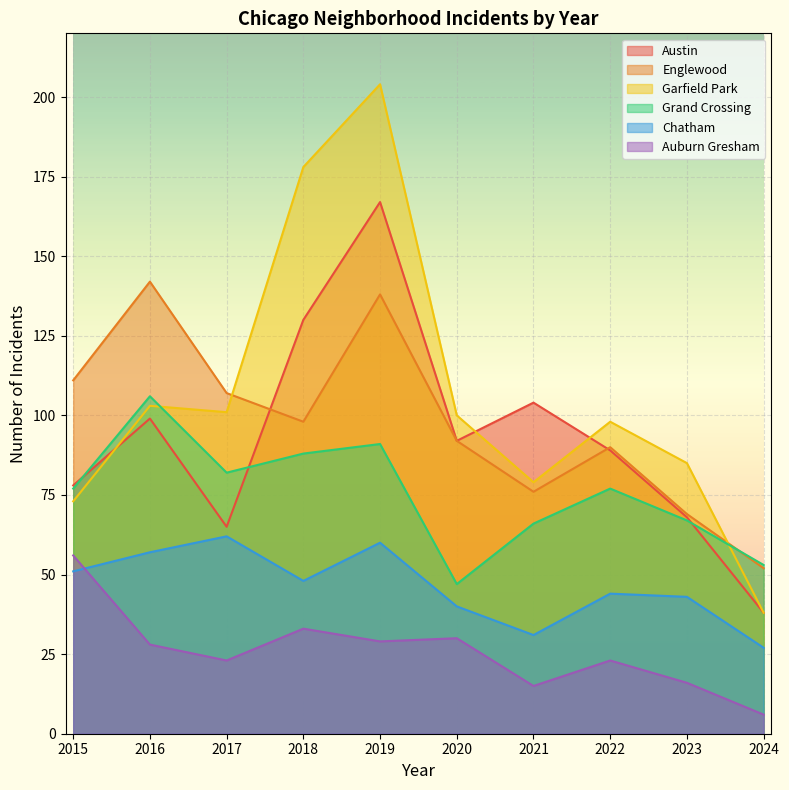

How many series are shown in this chart?

6